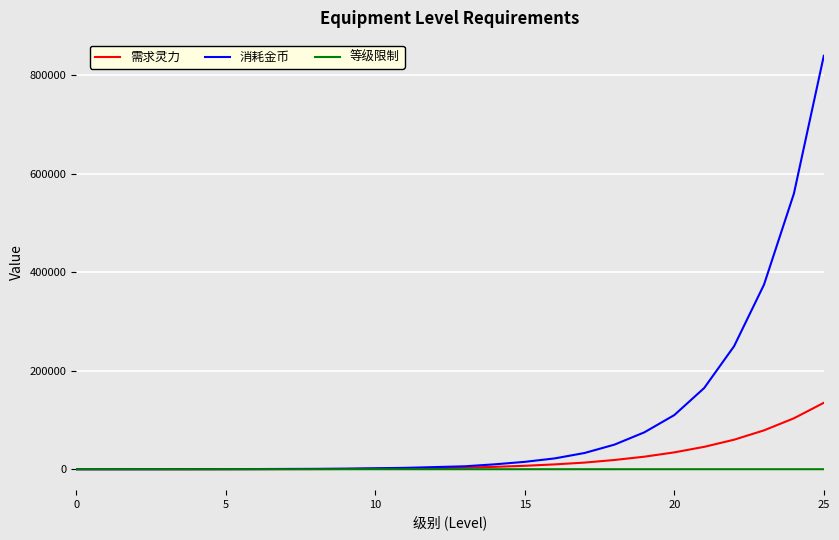

How many lines are shown in the chart?

3